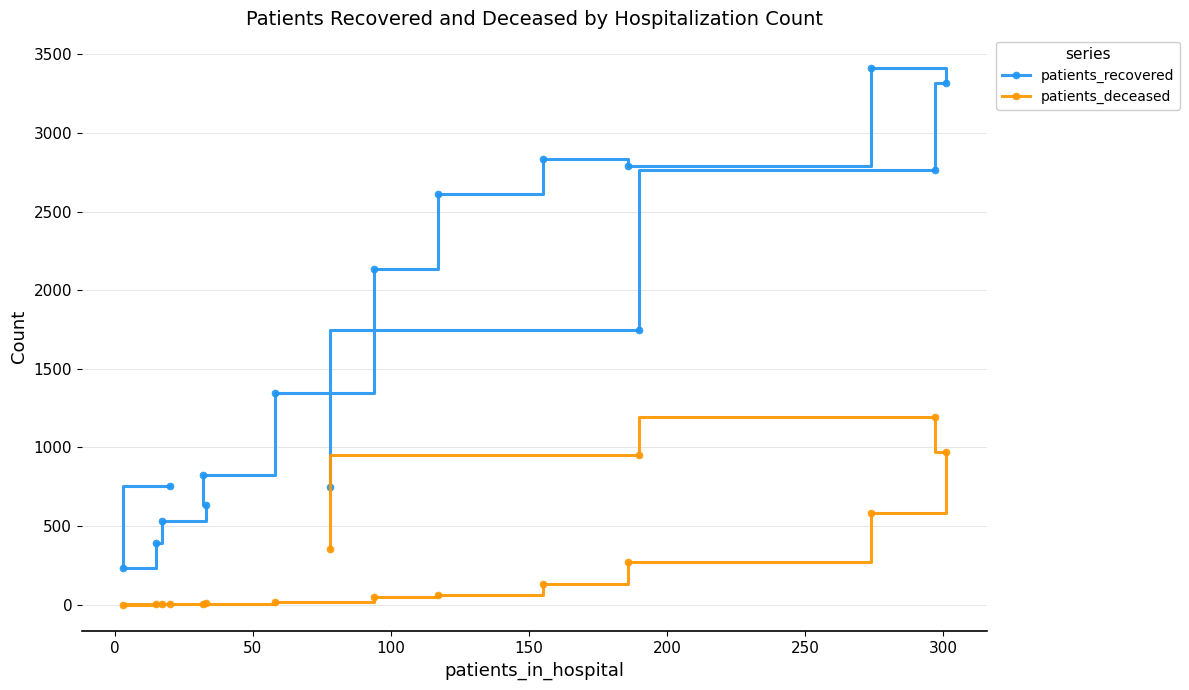

What is the sum of all patients_recovered values?

27070